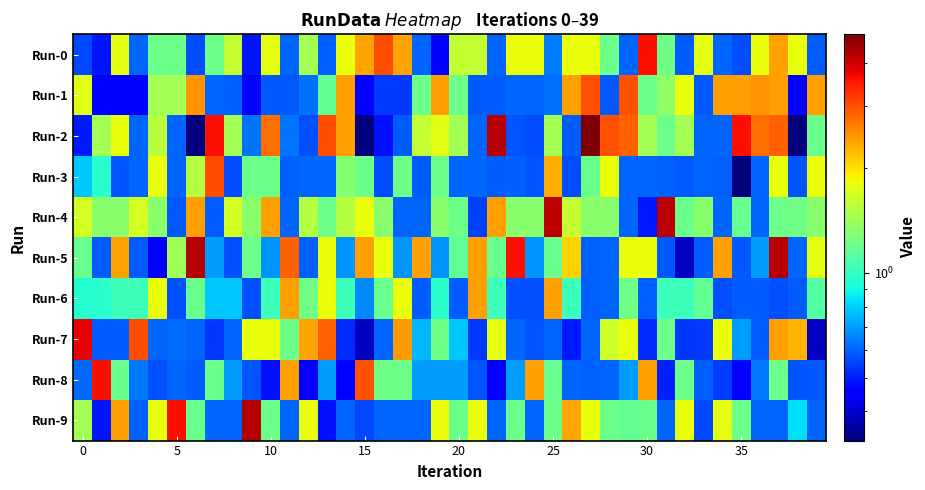

Reading right to left, list all the values displayed in this chart.

Run-0: 0.6	1.8	2.4	1.8	0.6	0.6	1.8	0.6	1.2	3.6	0.6	1.2	1.8	1.8	0.6	1.8	1.8	0.6	1.6	1.6	0.4	0.6	2.4	3.0	2.4	1.8	0.6	1.4	0.6	1.8	0.5	1.6	1.2	0.6	1.2	1.2	0.6	1.8	0.5	0.6
Run-1: 2.4	0.4	2.4	2.5	2.4	2.4	0.6	1.8	1.3	1.2	3.0	0.6	3.0	2.4	0.6	0.6	0.6	0.6	0.6	1.2	2.4	1.2	0.5	0.5	0.4	2.4	1.2	0.6	0.6	0.6	0.4	0.6	0.6	2.5	1.4	1.4	0.4	0.4	0.4	1.8
Run-2: 1.2	0.3	2.9	2.8	3.6	0.6	0.6	1.4	1.2	1.4	2.9	3.0	4.8	0.6	1.4	0.6	0.6	4.2	0.6	1.4	1.8	1.6	0.6	0.5	0.3	2.4	3.0	0.6	0.6	2.8	0.6	1.4	3.6	0.3	0.6	1.5	0.6	1.8	1.4	0.5
Run-3: 1.8	0.6	1.8	0.6	0.3	0.6	0.6	0.6	0.6	0.6	0.6	1.8	1.2	0.6	2.3	0.6	0.6	0.6	0.6	0.6	1.2	0.6	1.2	0.6	1.2	1.3	0.6	0.6	0.6	1.2	1.2	0.6	3.0	1.5	0.6	1.8	0.6	0.6	1.0	0.8
Run-4: 1.3	1.2	1.2	0.6	1.2	0.6	1.3	1.2	4.2	0.5	0.6	1.3	1.3	1.6	4.2	1.3	1.3	2.4	0.5	1.2	1.3	0.6	0.6	1.3	1.8	1.5	1.2	1.5	0.6	2.4	1.3	1.7	0.6	2.4	0.6	1.3	1.7	1.3	1.3	1.7
Run-5: 1.8	0.6	4.2	0.7	0.6	2.4	0.6	0.4	0.6	1.8	1.8	0.6	0.6	2.1	1.2	0.7	3.6	1.2	2.4	1.2	0.7	2.4	0.7	1.8	2.4	0.7	1.8	0.6	2.9	0.7	1.2	0.6	0.7	4.2	1.4	0.4	0.6	2.4	0.6	1.2
Run-6: 1.1	0.6	0.6	0.6	0.6	0.6	1.2	1.0	1.0	0.6	1.2	0.6	0.6	1.0	2.4	0.6	0.6	1.0	2.4	0.6	1.0	0.6	1.8	1.2	0.7	1.0	1.8	1.2	2.4	1.0	0.6	0.8	0.8	1.2	0.6	1.8	1.0	1.0	1.0	1.0
Run-7: 0.4	2.3	2.4	0.6	0.7	1.8	0.5	0.5	1.2	0.5	1.8	1.6	0.6	0.5	0.6	0.6	0.6	1.8	0.5	0.8	1.2	0.7	2.4	0.6	0.4	0.5	2.9	2.4	1.2	1.8	1.8	0.6	0.5	0.6	0.6	0.6	3.0	0.6	0.6	3.8
Run-8: 0.6	0.6	1.2	0.6	0.4	0.5	0.6	1.2	0.5	2.4	0.7	0.6	0.6	0.6	1.2	2.4	0.7	0.4	0.6	0.7	0.7	0.7	1.2	1.2	3.0	0.4	0.7	0.4	2.4	0.5	0.6	0.7	1.2	0.6	0.6	0.6	0.6	1.2	3.6	0.6
Run-9: 0.6	0.8	0.6	0.6	1.2	1.8	0.6	1.8	0.6	1.2	1.2	1.2	1.8	2.4	1.2	0.6	1.2	0.6	1.8	1.2	1.8	0.6	0.6	0.6	0.6	0.6	0.5	1.8	0.6	1.2	4.2	0.6	0.6	1.2	3.6	1.8	0.6	2.4	0.5	1.4